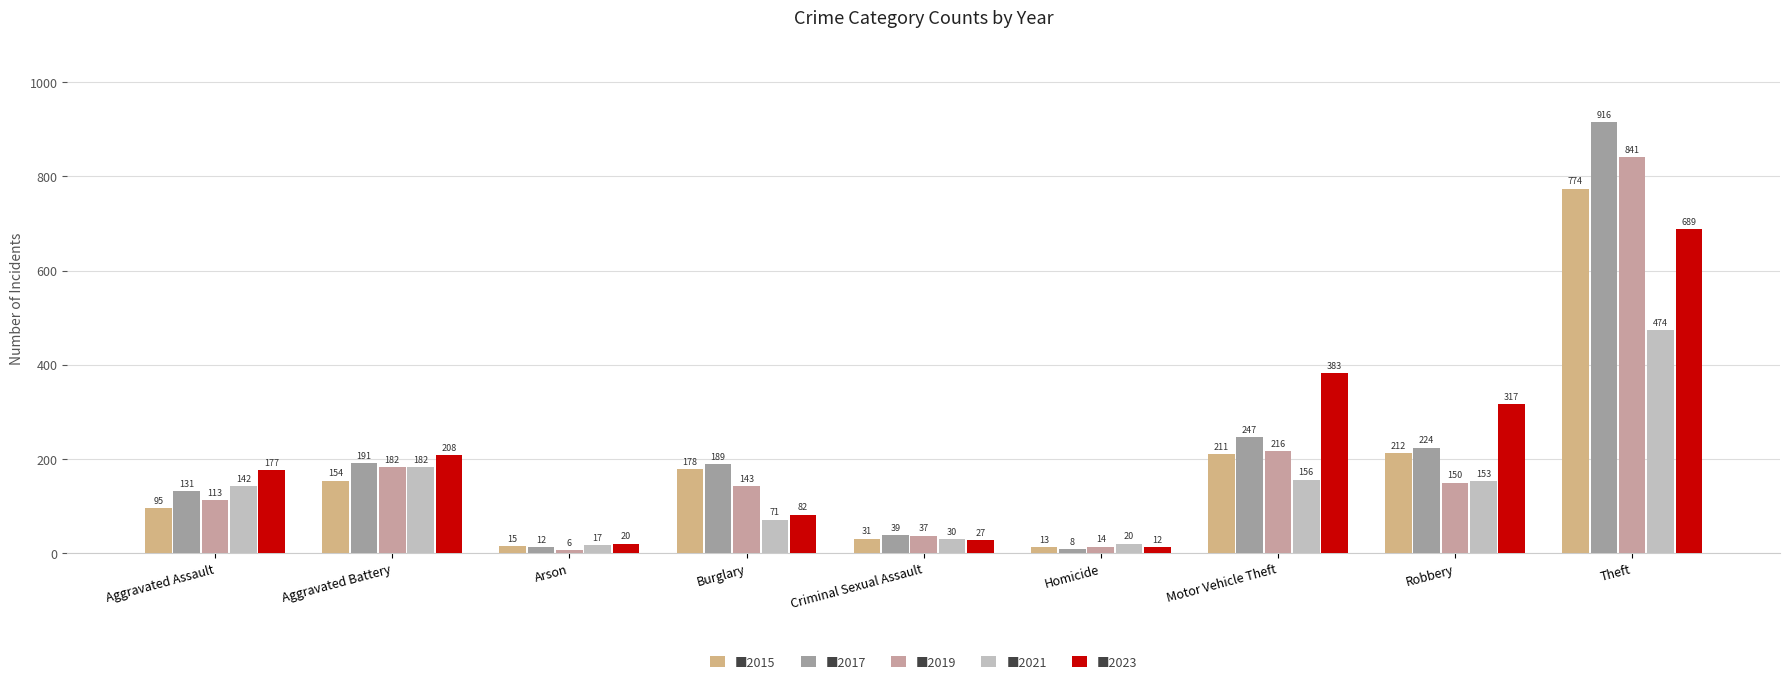

Reading right to left, extract all data points from this chart.

2015: 774	212	211	13	31	178	15	154	95
2017: 916	224	247	8	39	189	12	191	131
2019: 841	150	216	14	37	143	6	182	113
2021: 474	153	156	20	30	71	17	182	142
2023: 689	317	383	12	27	82	20	208	177